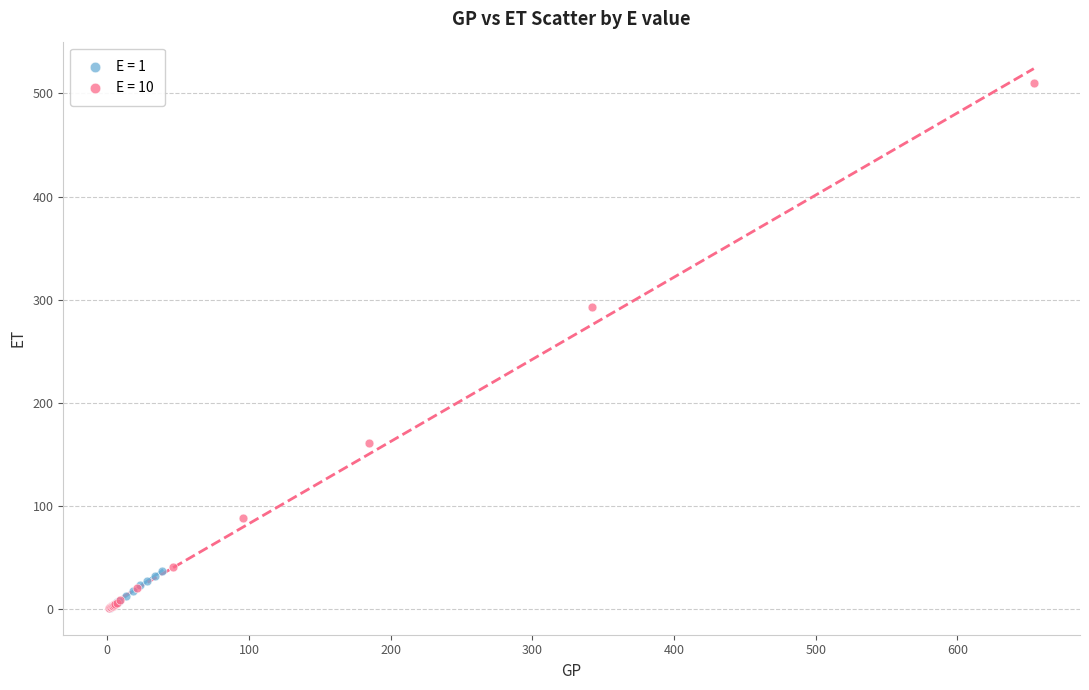

What are all the series names shown in the legend?

E = 1, E = 10